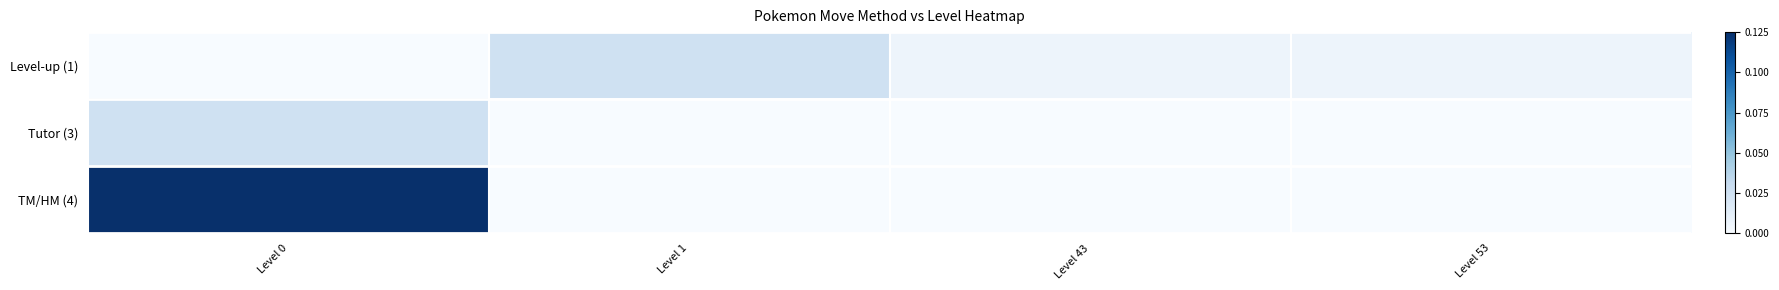

Rank the series by their maximum value, from lowest to highest.

Level-up (1), Tutor (3), TM/HM (4)